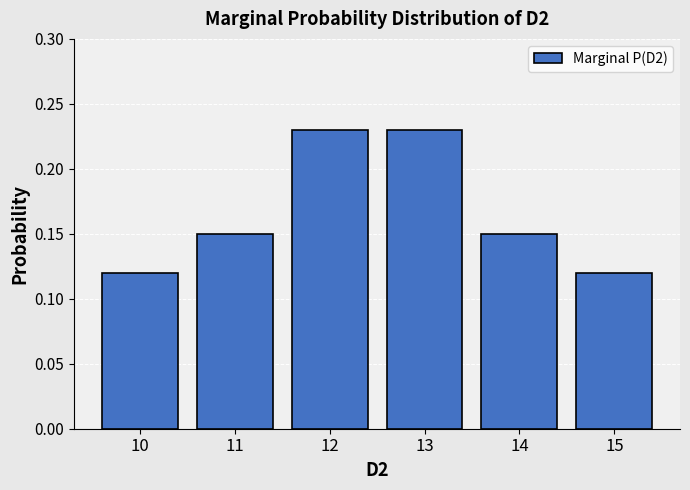

Between 13 and 11, which is larger?

13